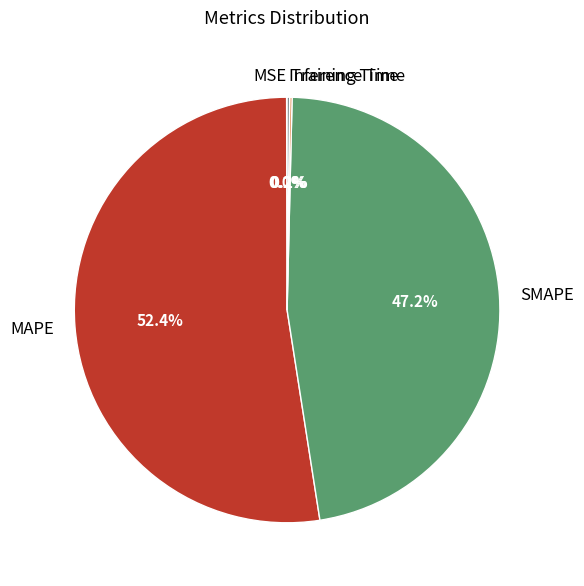

Does SMAPE represent more than half of the total?

No